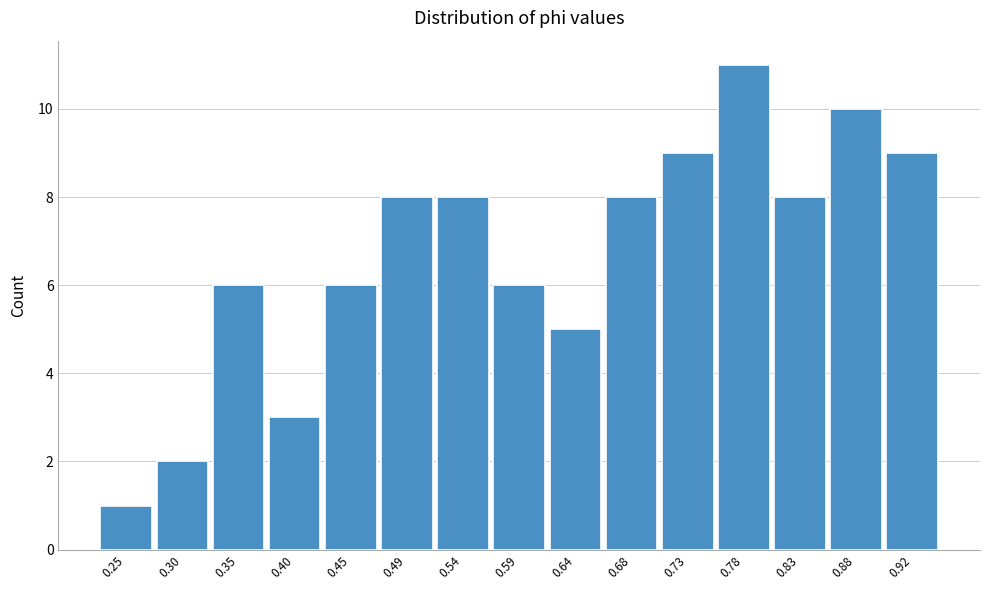

Reading right to left, what are all the values shown in this chart?

0.92=9	0.88=10	0.83=8	0.78=11	0.73=9	0.68=8	0.64=5	0.59=6	0.54=8	0.49=8	0.45=6	0.40=3	0.35=6	0.30=2	0.25=1